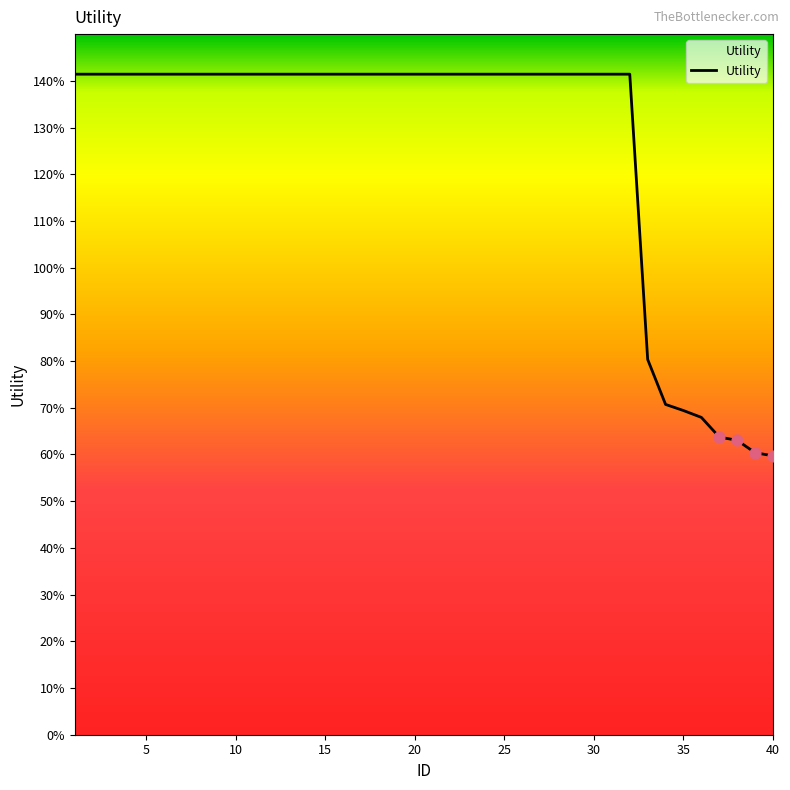

Does the chart have visible grid lines?

No